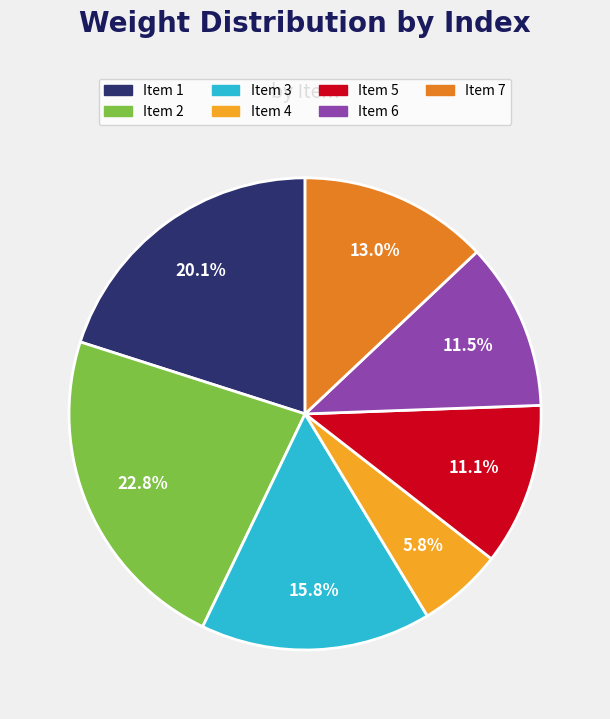

Count the number of slices in the pie.

7